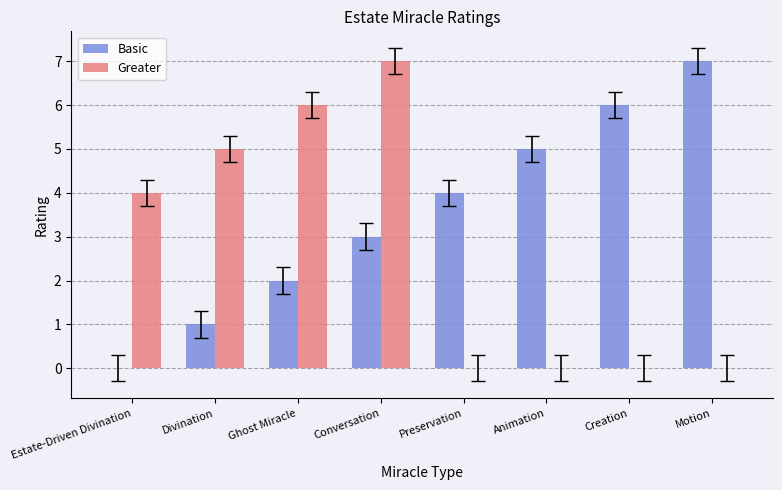

What is the greatest value displayed?

7